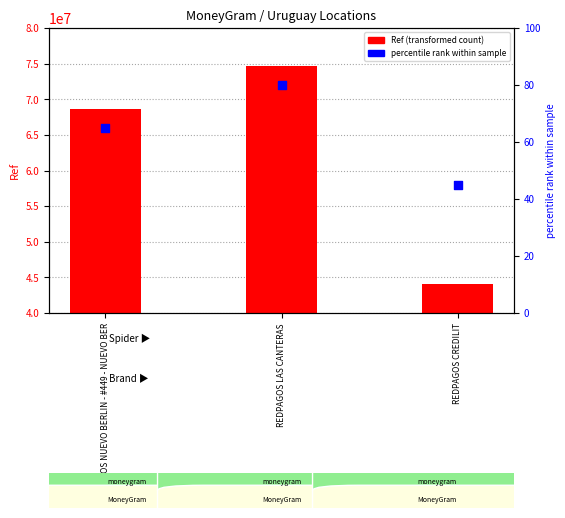

Which series has the largest total across all categories?

Ref (transformed count)